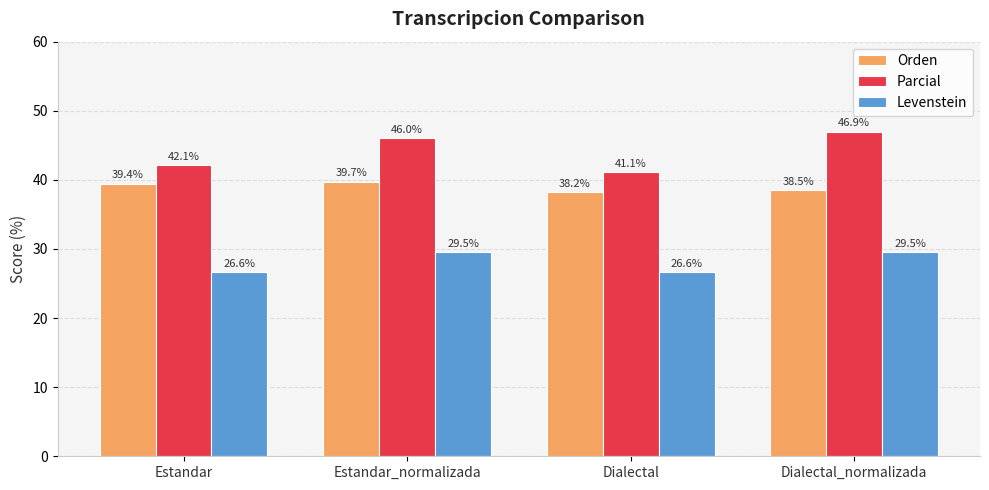

At Estandar_normalizada, list the series in order from smallest to largest.

Levenstein, Orden, Parcial